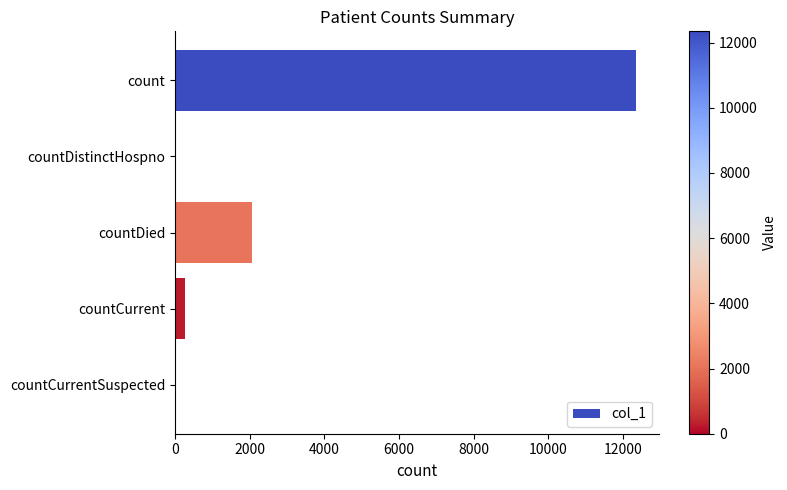

How many distinct data groups are displayed?

1